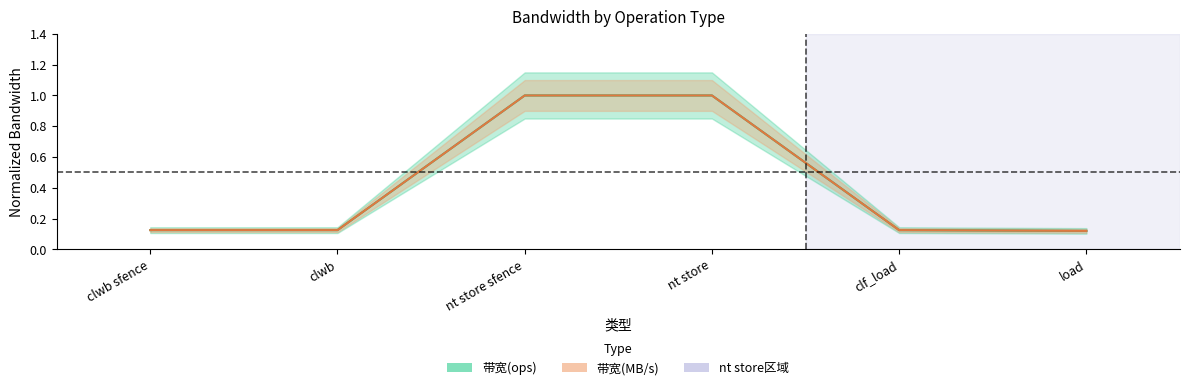

Where do 带宽(MB/s) and 带宽(ops) first cross each other?

clf_load and load